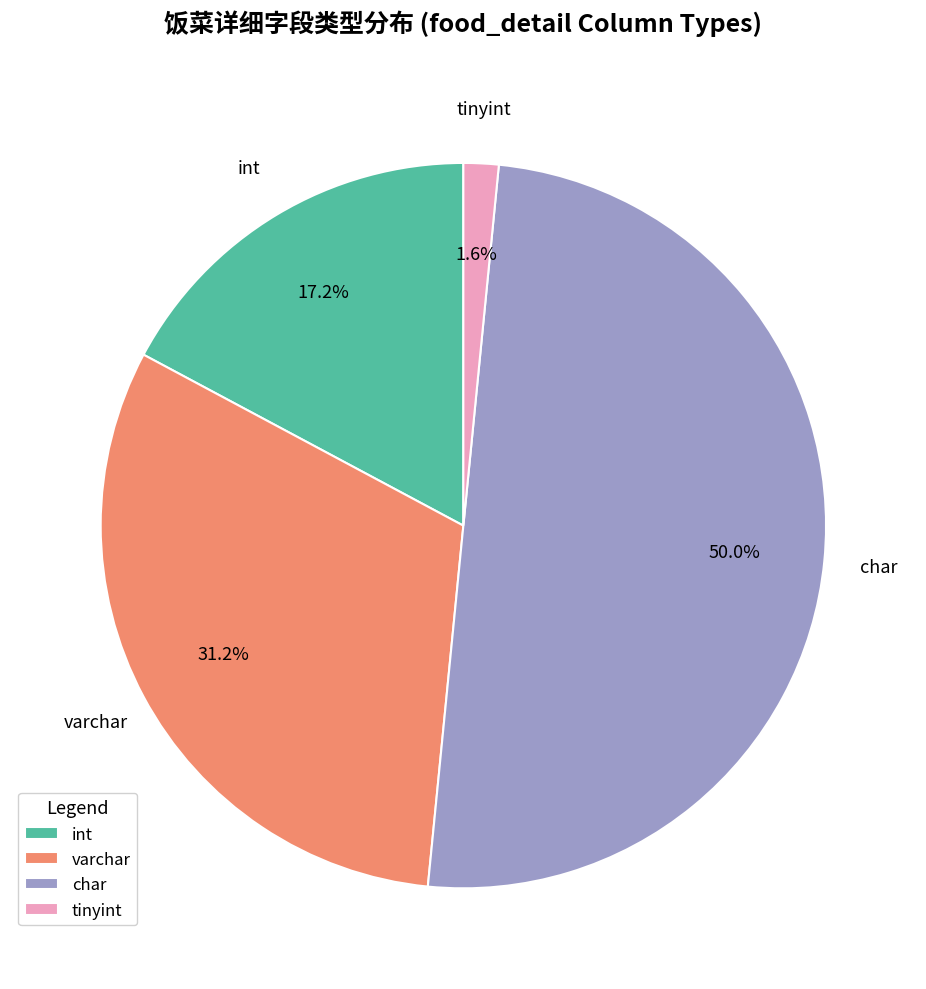

What is the ratio of the value at int to the value at char?

0.3